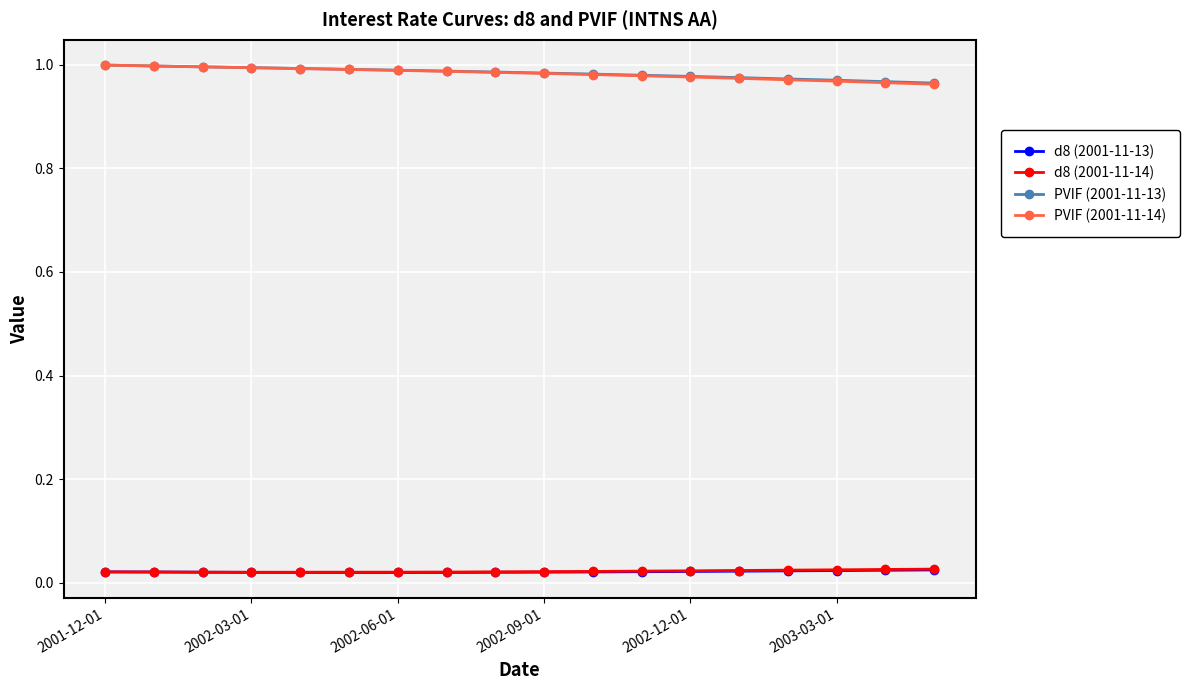

True or false: PVIF (2001-11-13) and d8 (2001-11-14) cross at least once.

False